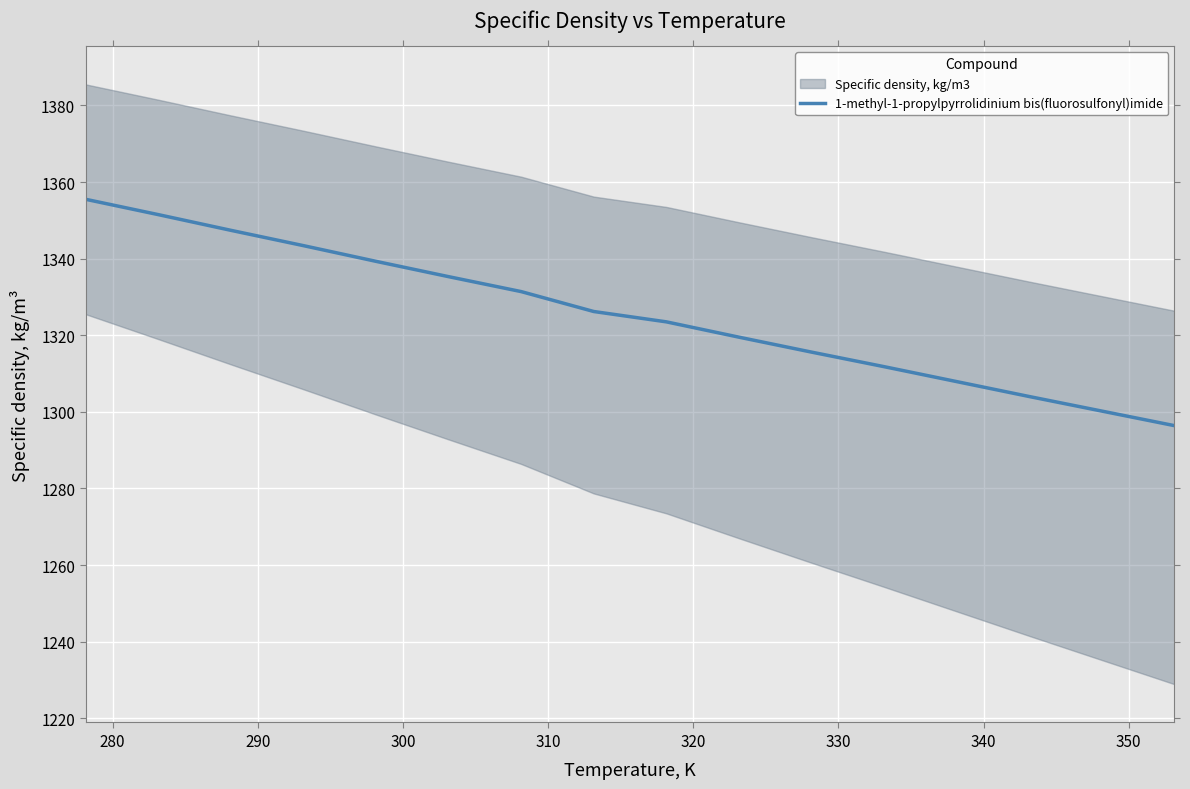

What is the minimum value for 1-methyl-1-propylpyrrolidinium bis(fluorosulfonyl)imide?

1296.4